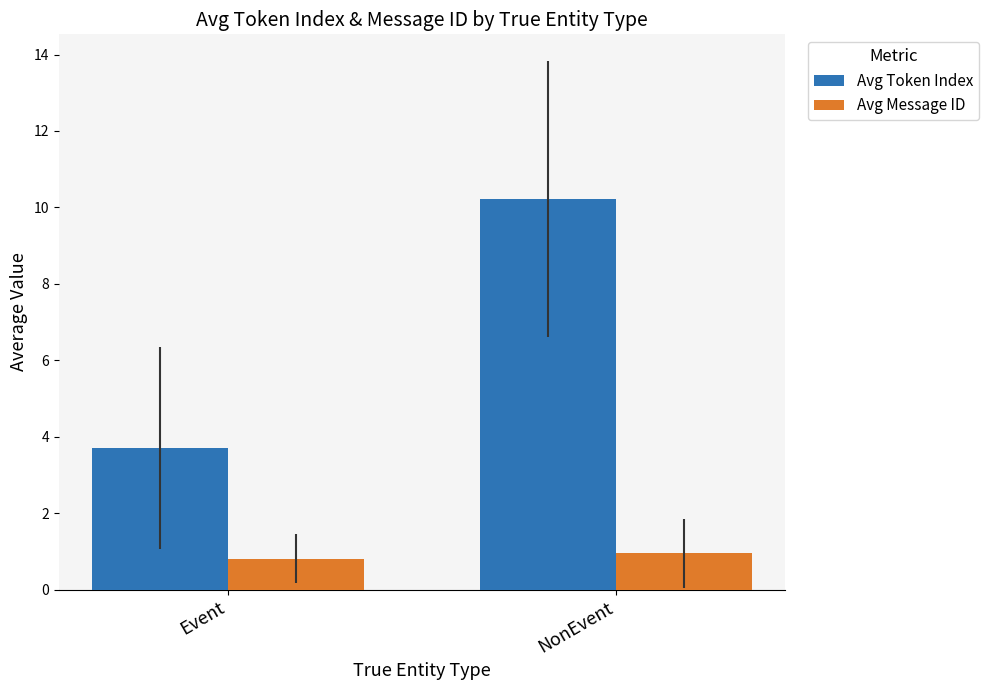

At which category is the sum across all series the highest?

NonEvent